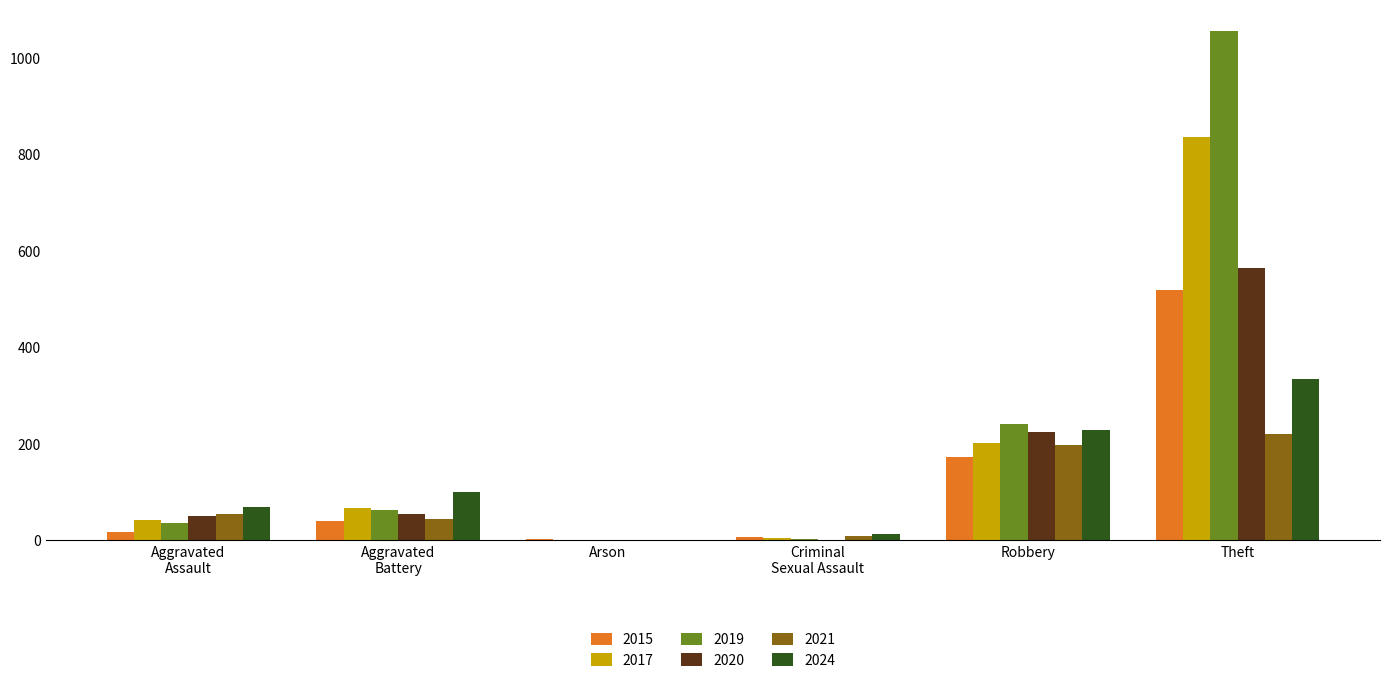

At which category is the sum across all series the highest?

Theft